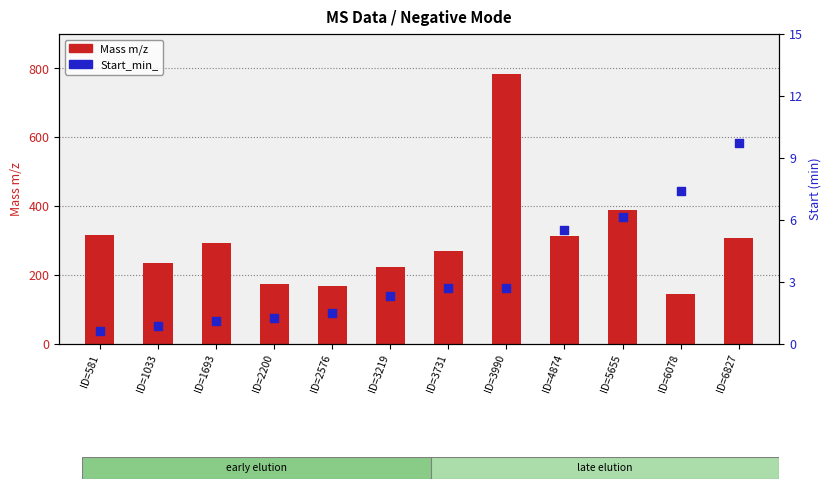

What are all the series names shown in the legend?

Mass m/z, Start_min_